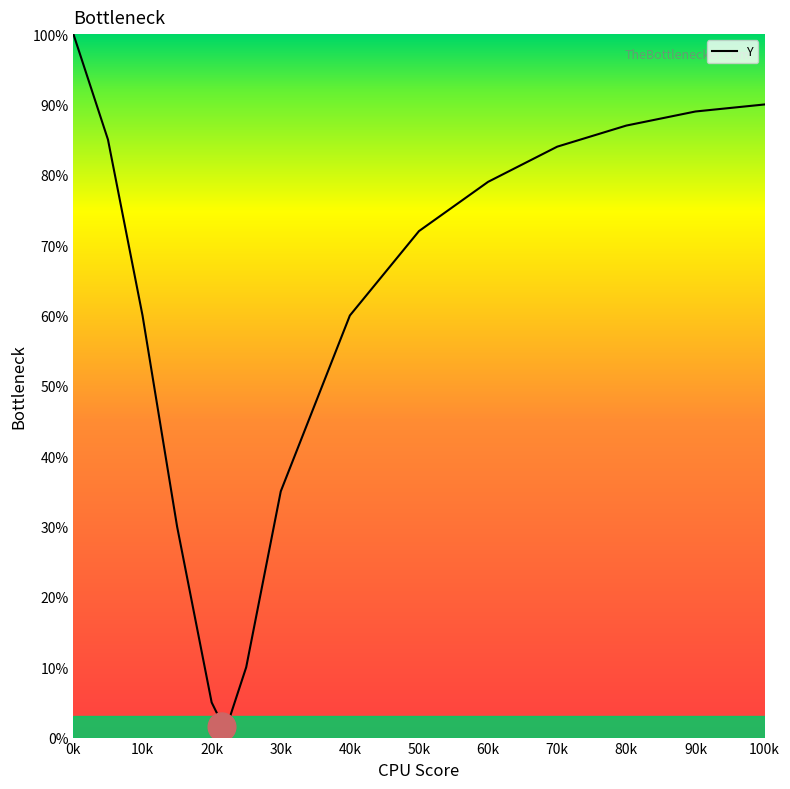

Reading left to right, what are all the values shown in this chart?

100	85	60	30	5	1	10	35	60	72	79	84	87	89	90